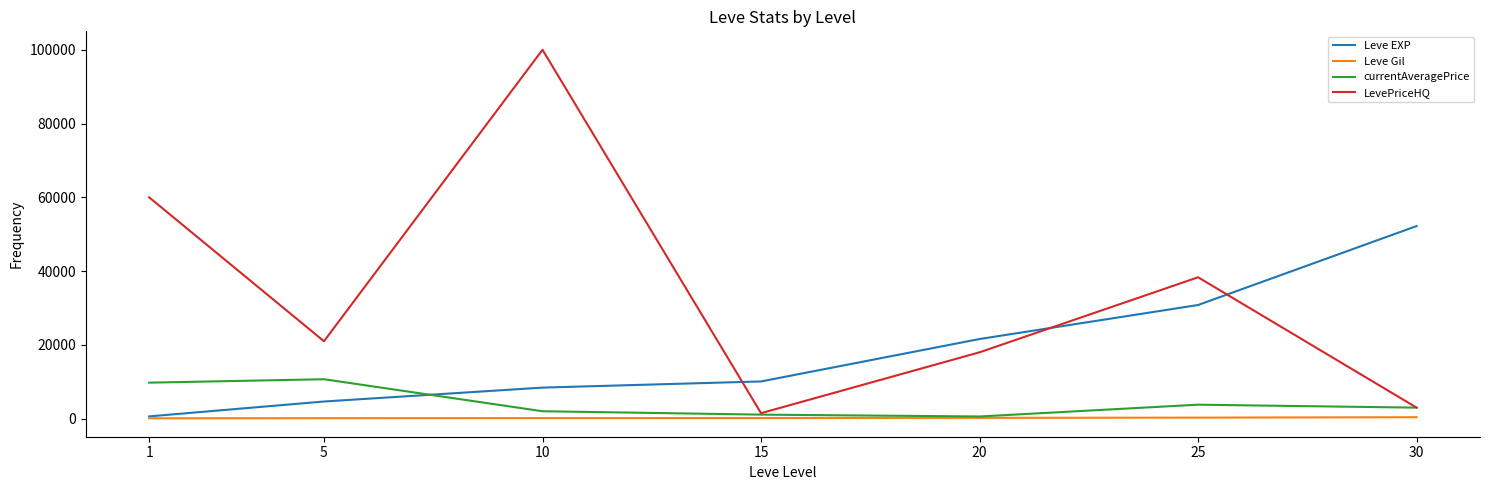

What is the maximum value for currentAveragePrice?

10700.0